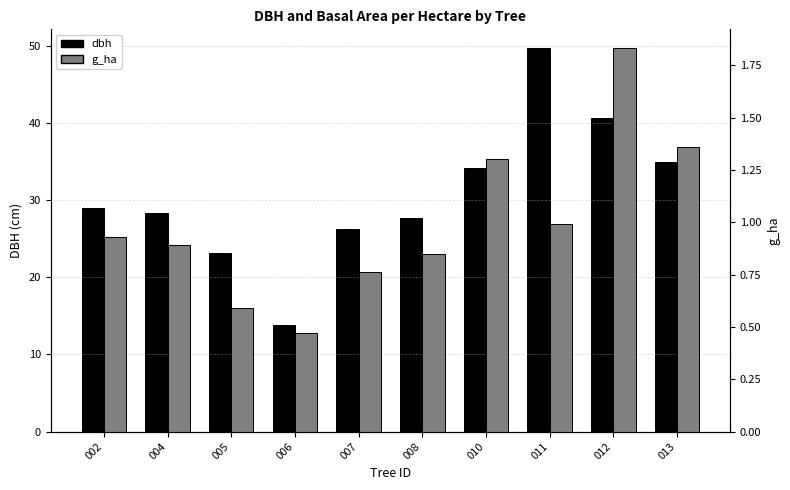

Are the bars horizontal?

No